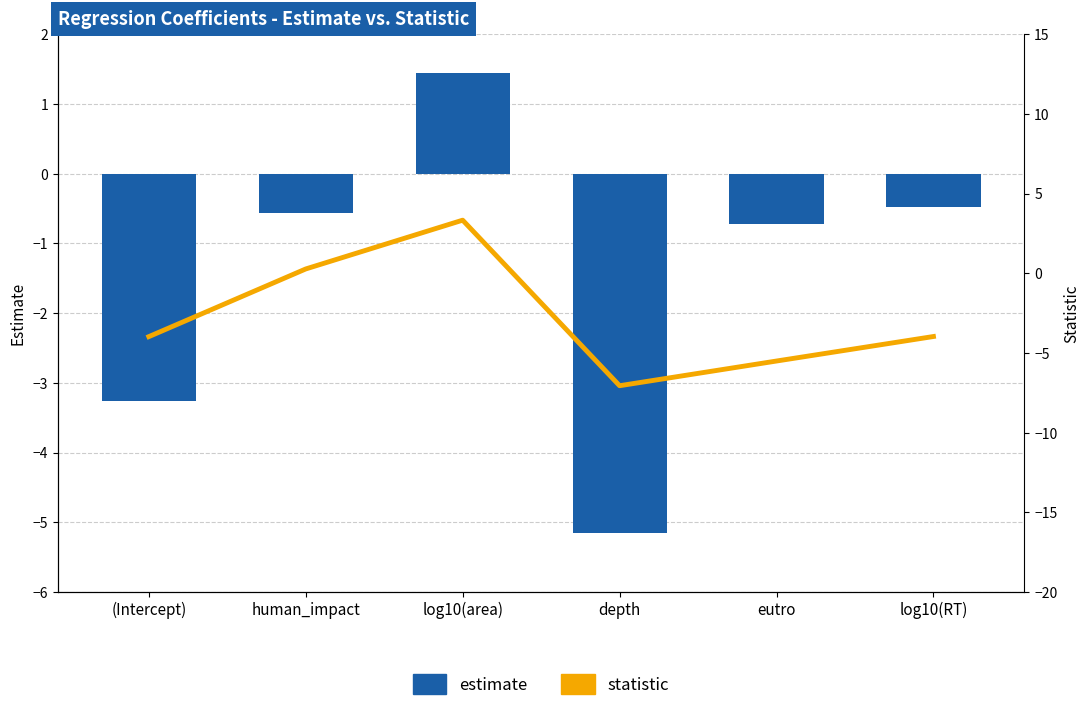

What is the maximum value shown in the chart?

3.3